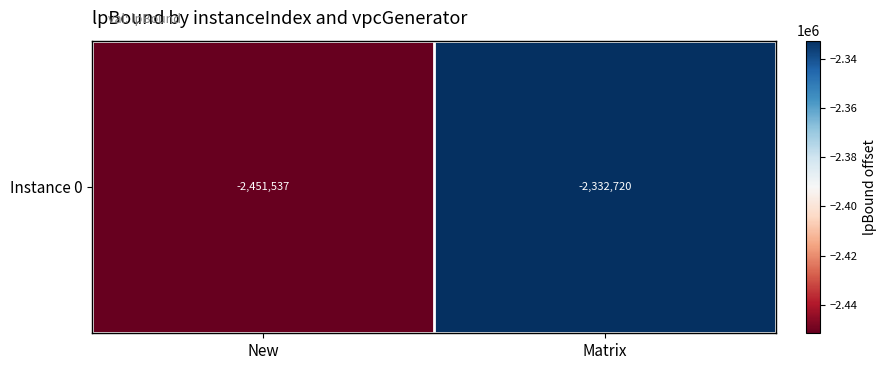

What value does the data have at New?

-2451537.3